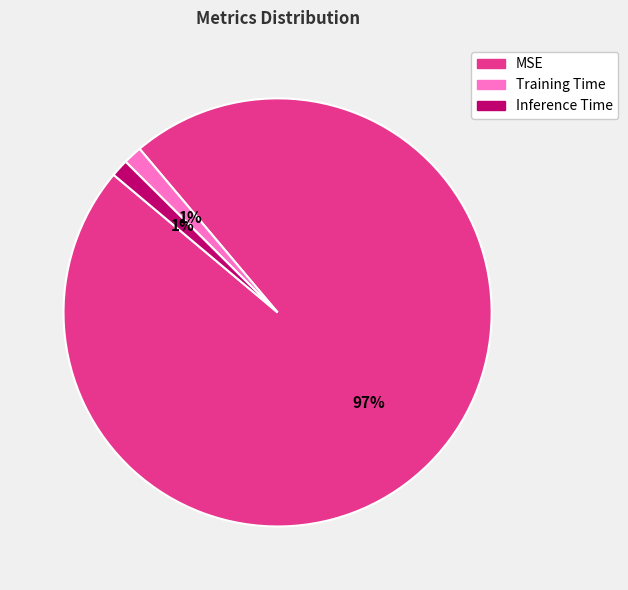

How many slices are in this pie chart?

3